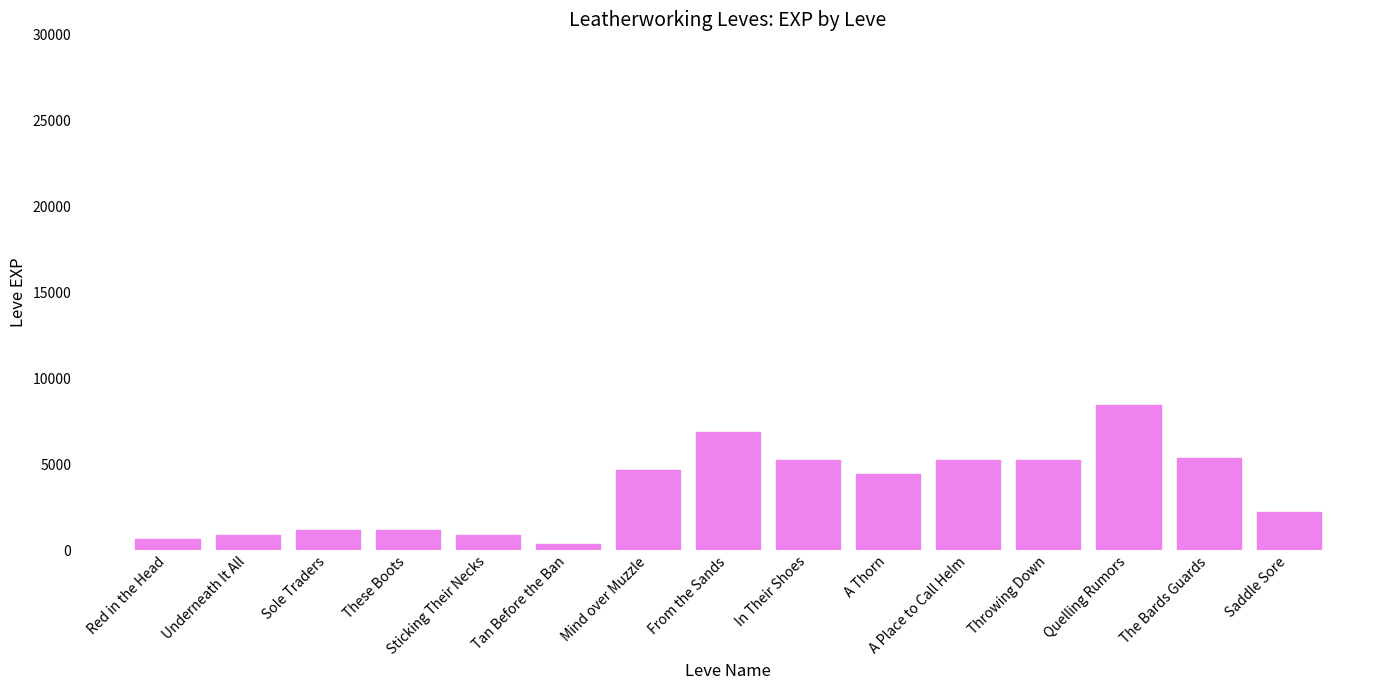

What is the value of the 14th bar from the left?

5330